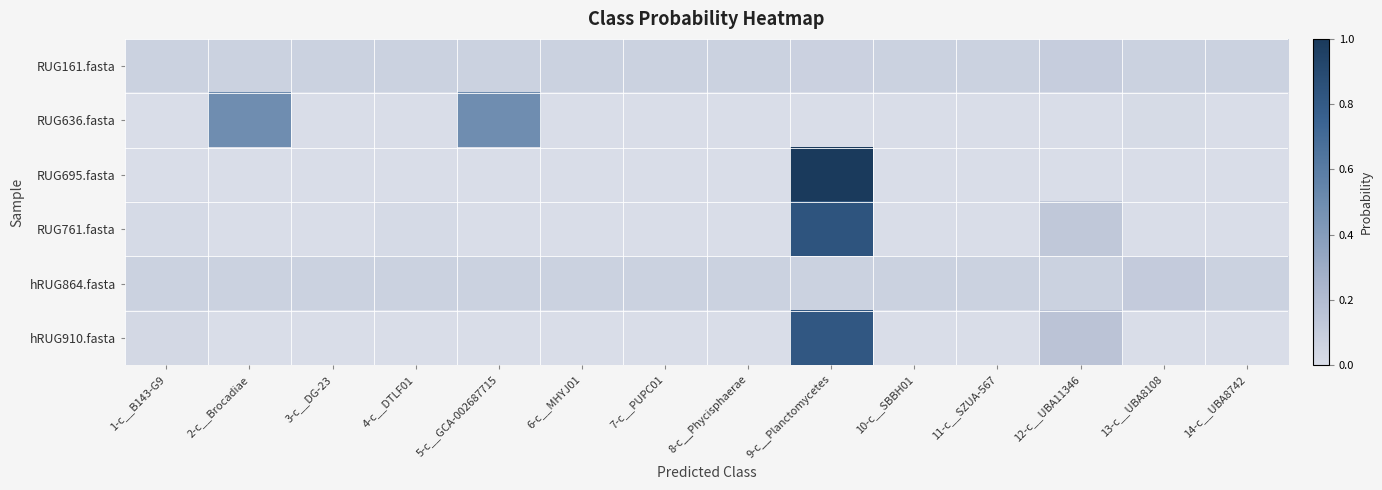

Between 7-c__PUPC01 and 10-c__SBBH01, which is larger?

7-c__PUPC01